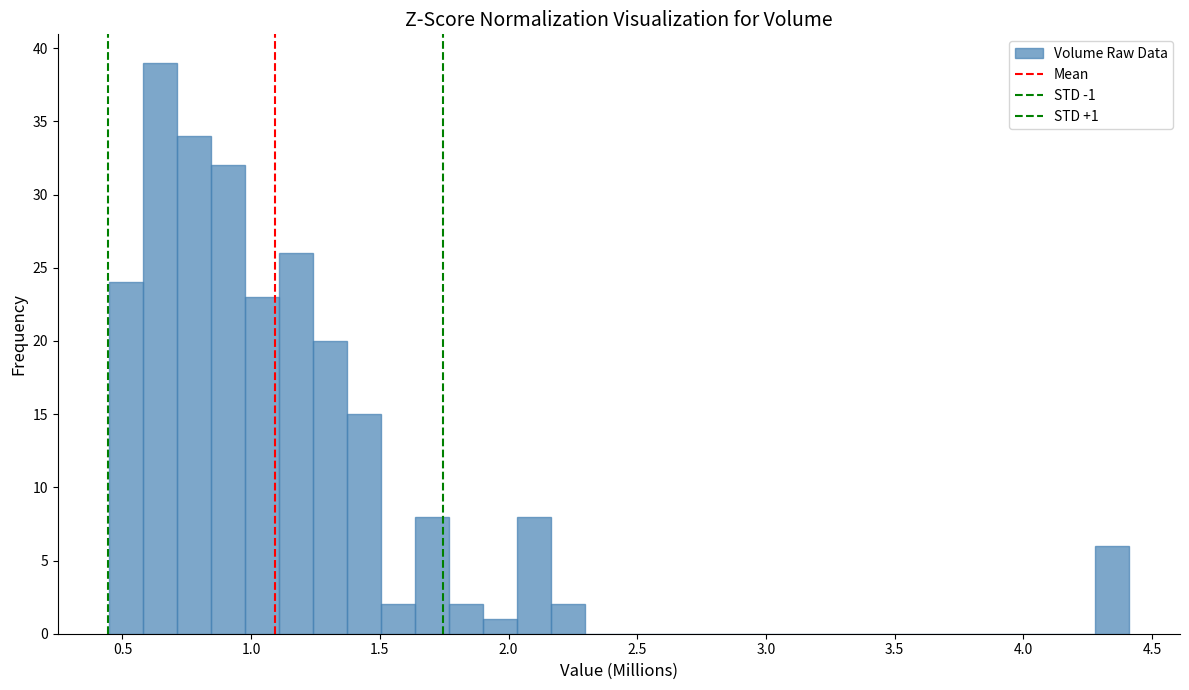

Read against the x-axis, roughly where is the centre of the tallest bar?

0.65